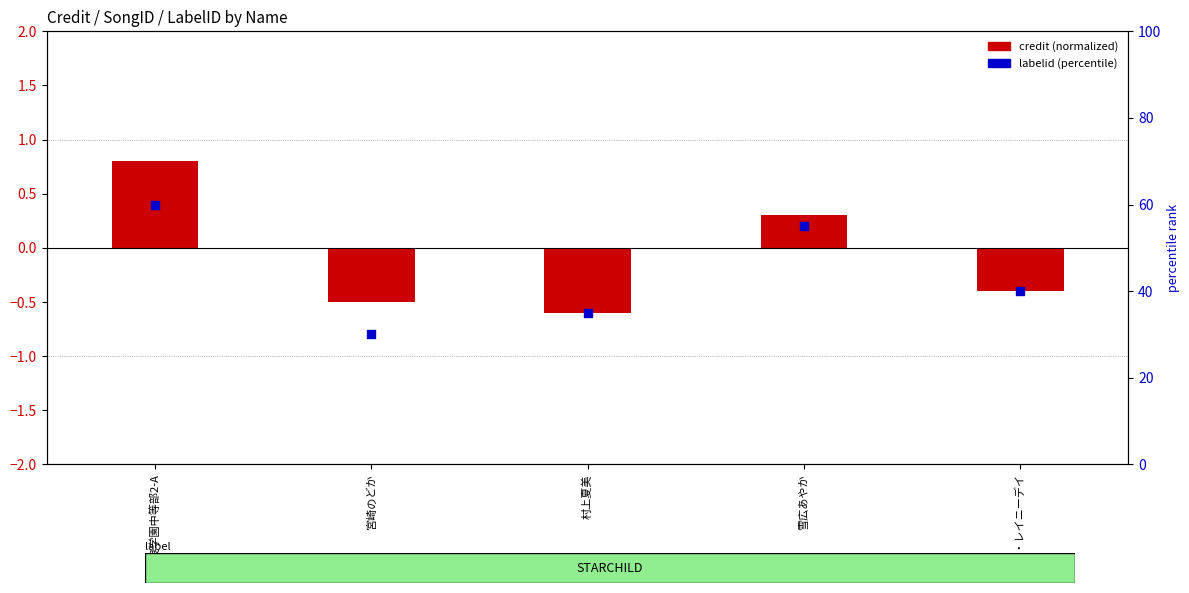

What are all the series names shown in the legend?

credit (normalized), labelid (percentile)